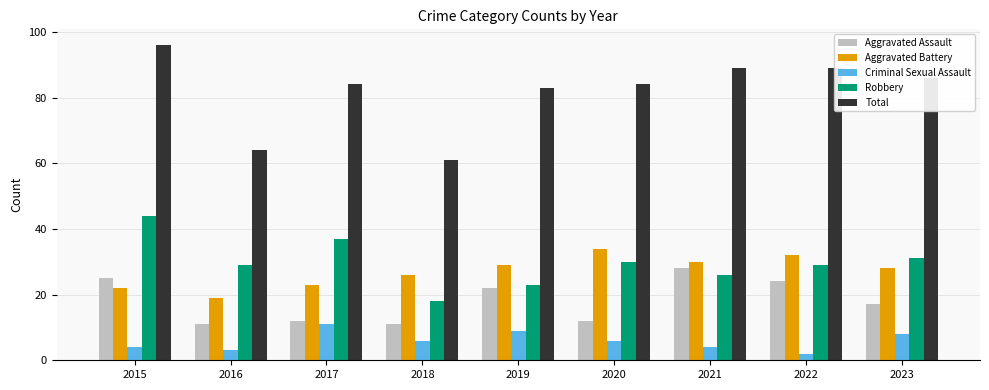

Reading left to right, what are all the values shown in this chart?

Aggravated Assault: 25	11	12	11	22	12	28	24	17
Aggravated Battery: 22	19	23	26	29	34	30	32	28
Criminal Sexual Assault: 4	3	11	6	9	6	4	2	8
Robbery: 44	29	37	18	23	30	26	29	31
Total: 96	64	84	61	83	84	89	89	86